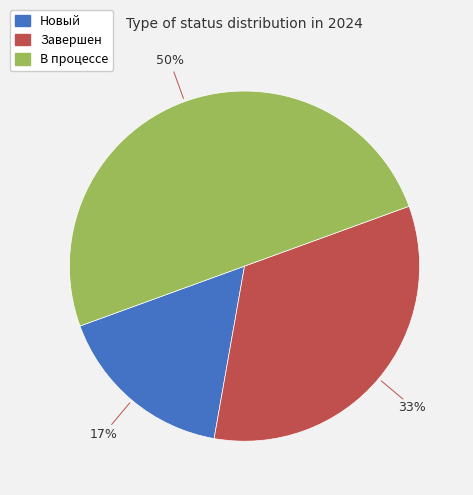

Is the sum of В процессе and Завершен greater than half?

Yes